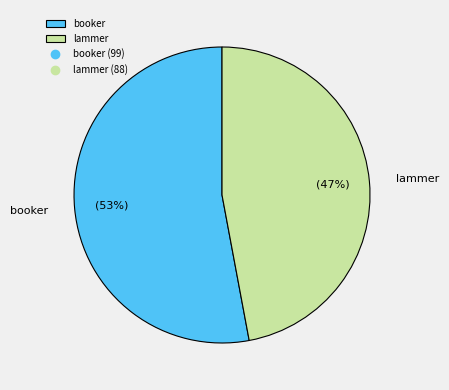

Combined, do lammer and booker account for over 50%?

Yes